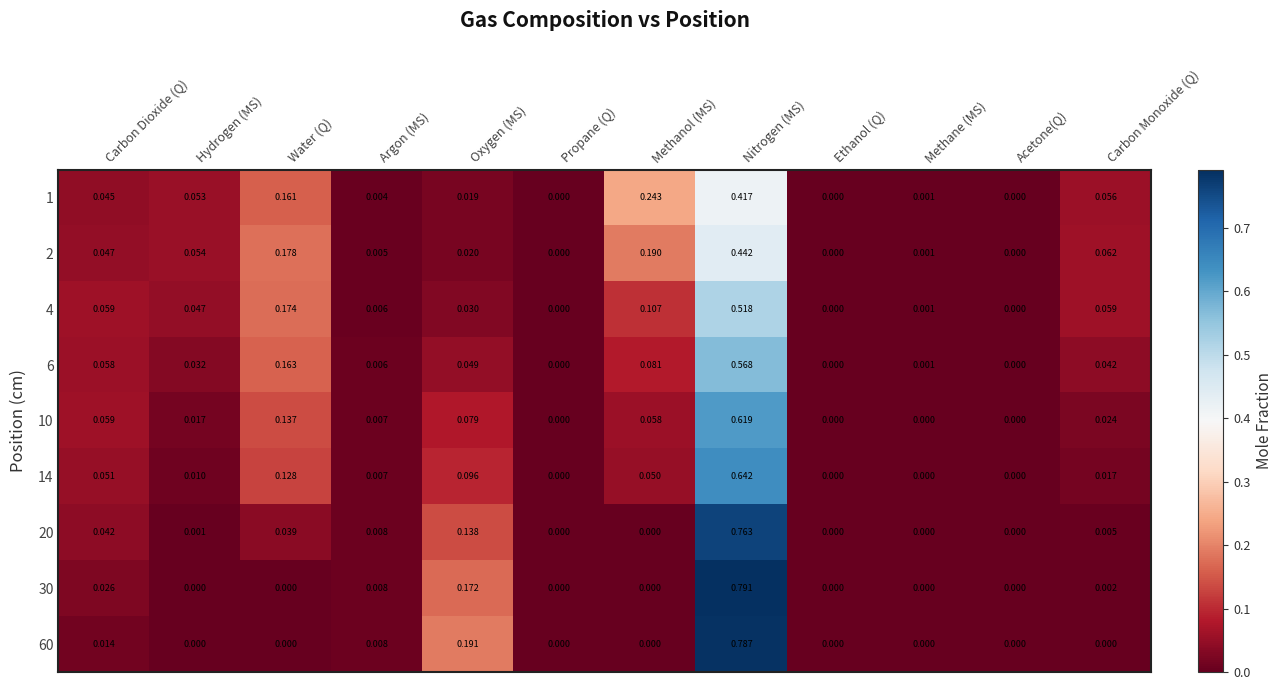

At which label does 6 reach its peak?

Nitrogen (MS)